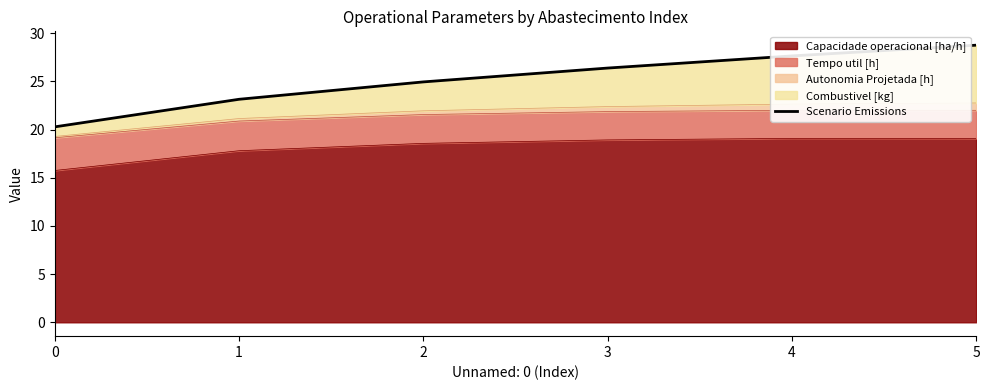

What is the minimum value shown in the chart?

20.3